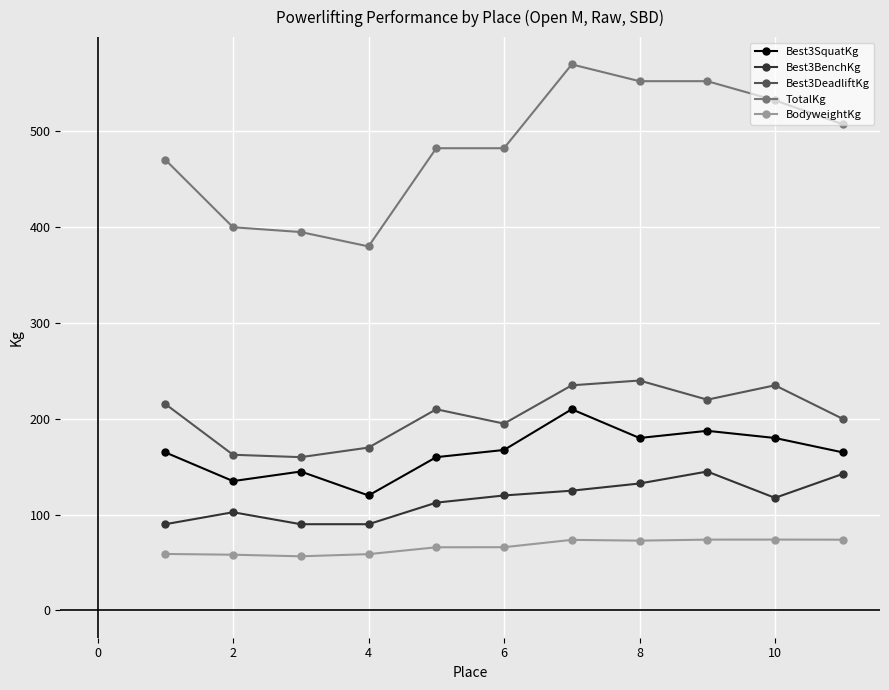

At how many categories does at least one series exceed 81?

11